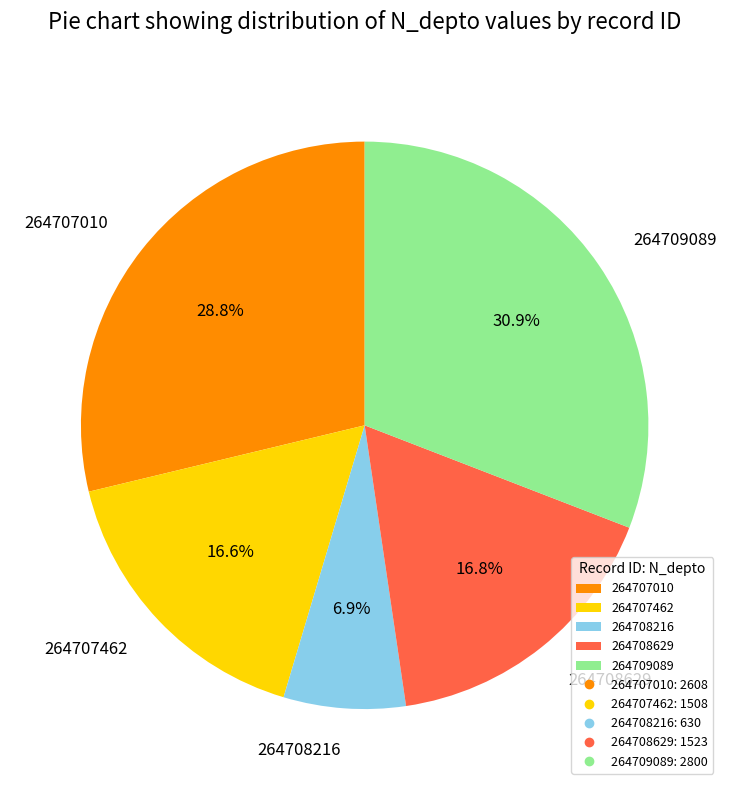

True or false: 264708629 accounts for 9% of the total.

False